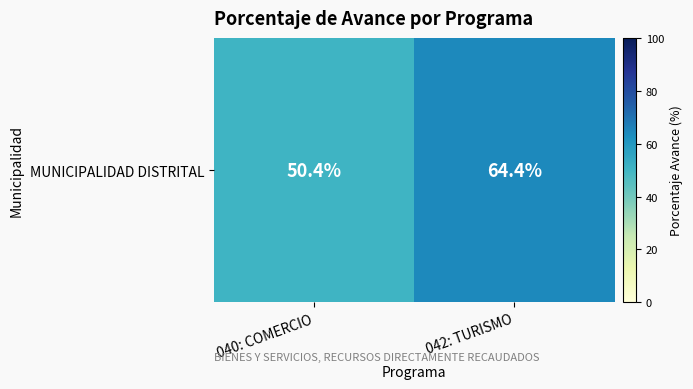

What is the change in value from 040: COMERCIO to 042: TURISMO?

+14.0